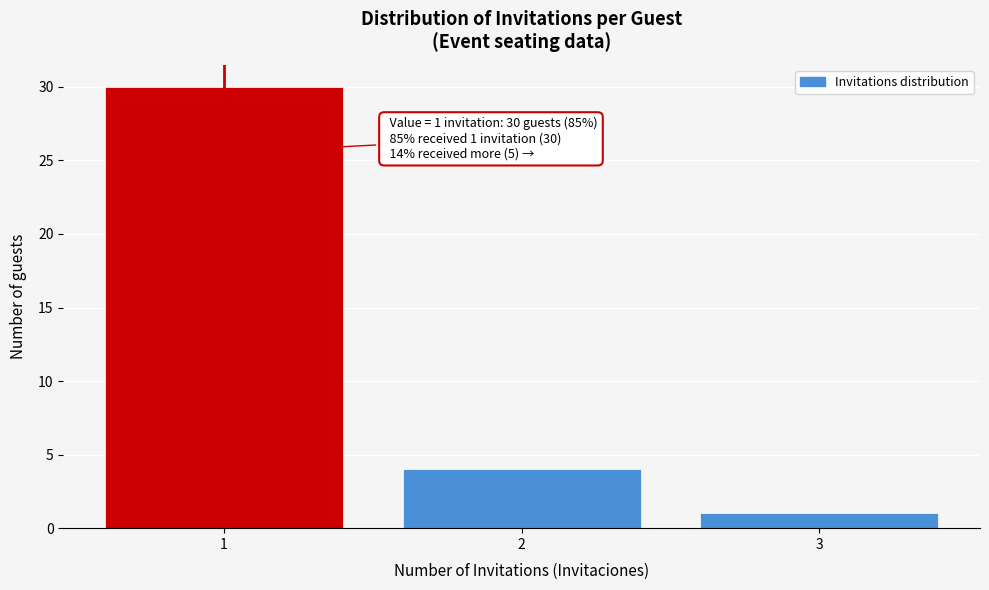

Reading right to left, transcribe all the data shown in this chart.

1	4	30